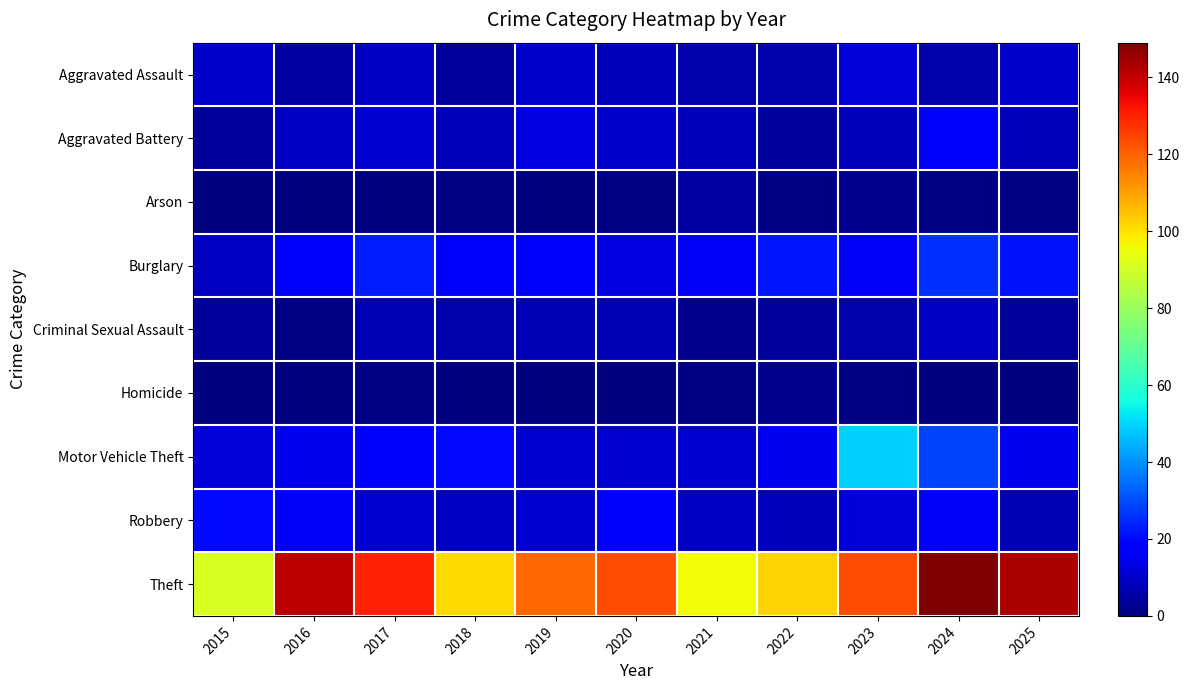

Which series has the largest total across all categories?

Theft